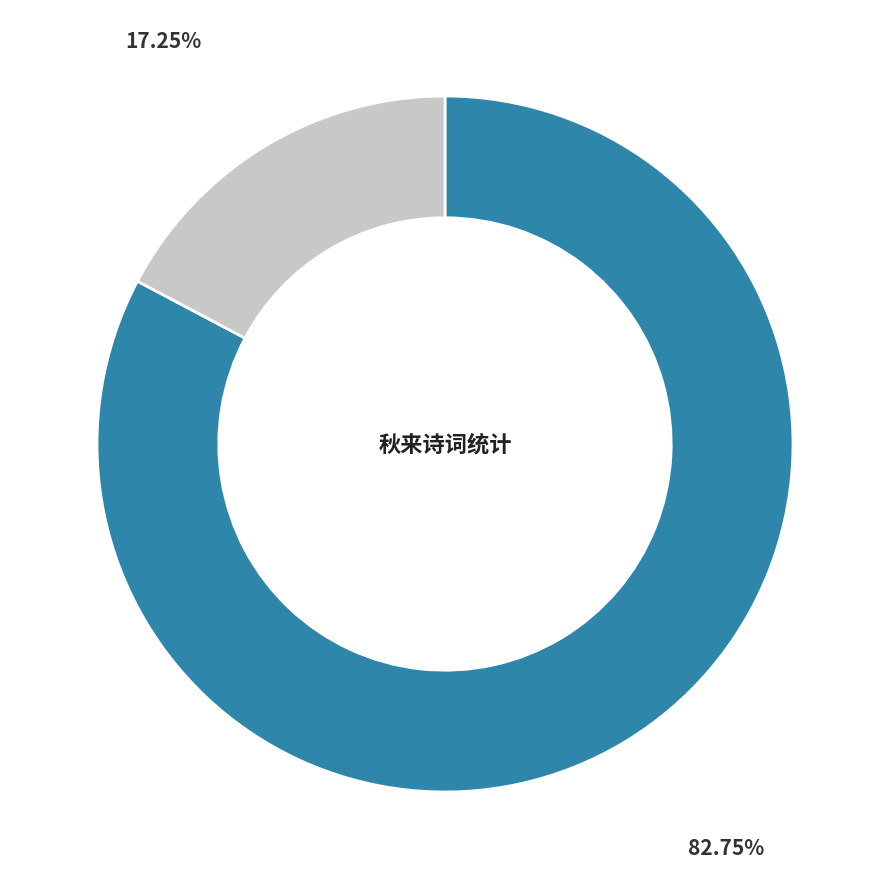

Does any single category account for the majority?

Yes